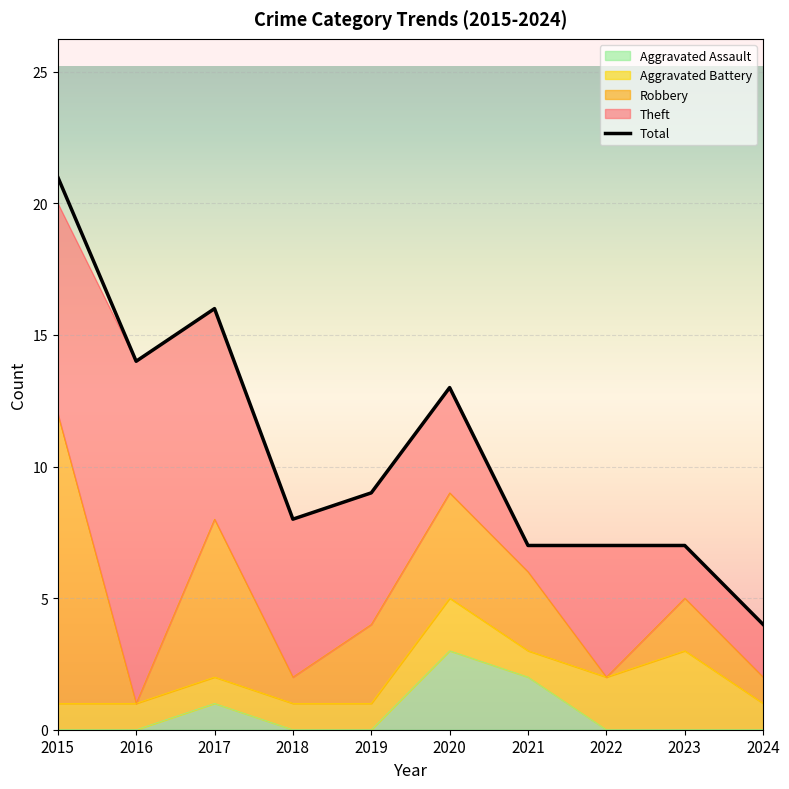

Reading left to right, what are all the values shown in this chart?

21	14	16	8	9	13	7	7	7	4